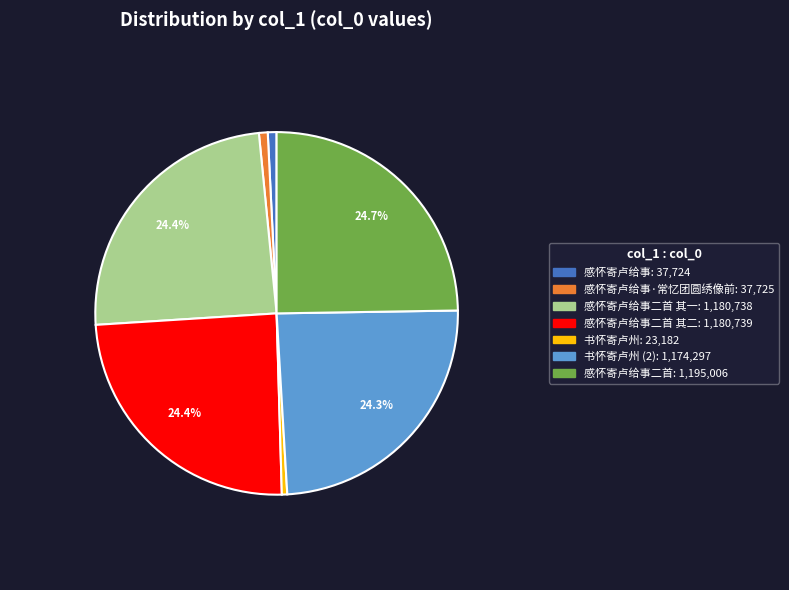

Is there a majority slice in this chart?

No